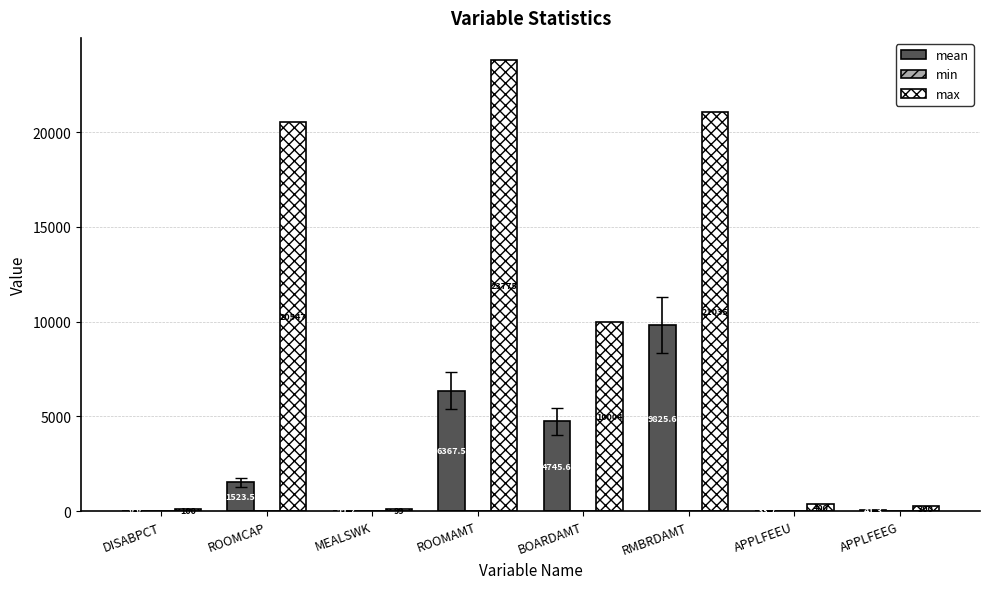

The max series shows 35786.5 at ROOMCAP. True or false?

False